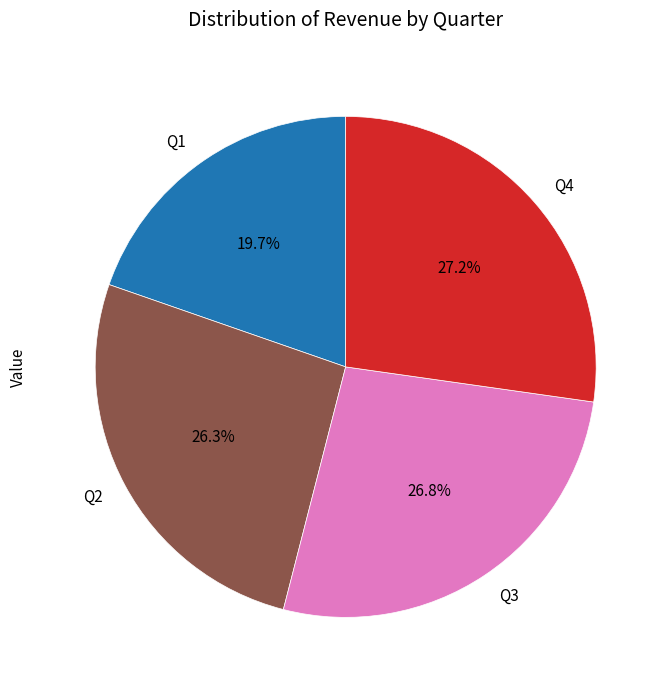

Is there any slice that represents more than half of the pie?

No